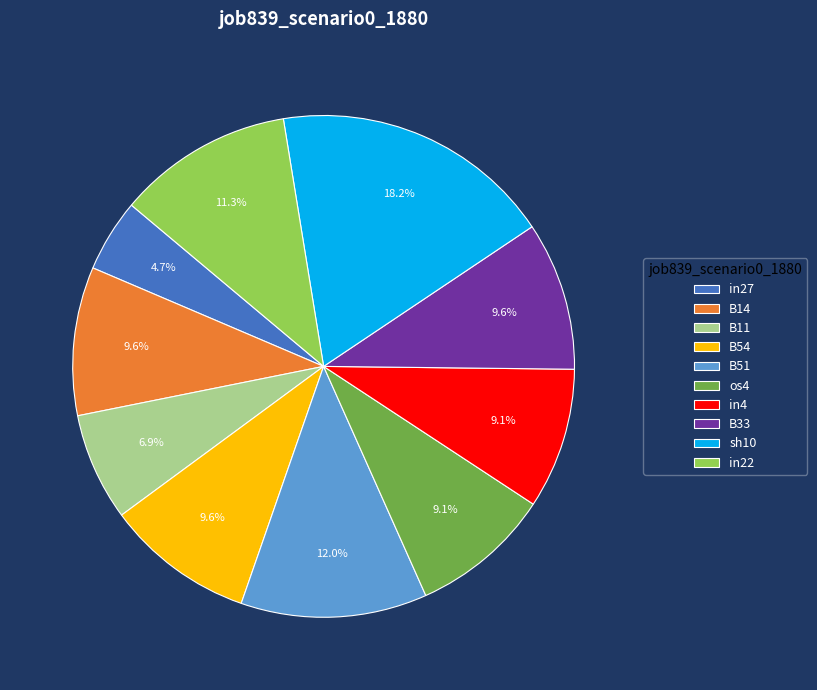

How many slices are in this pie chart?

10